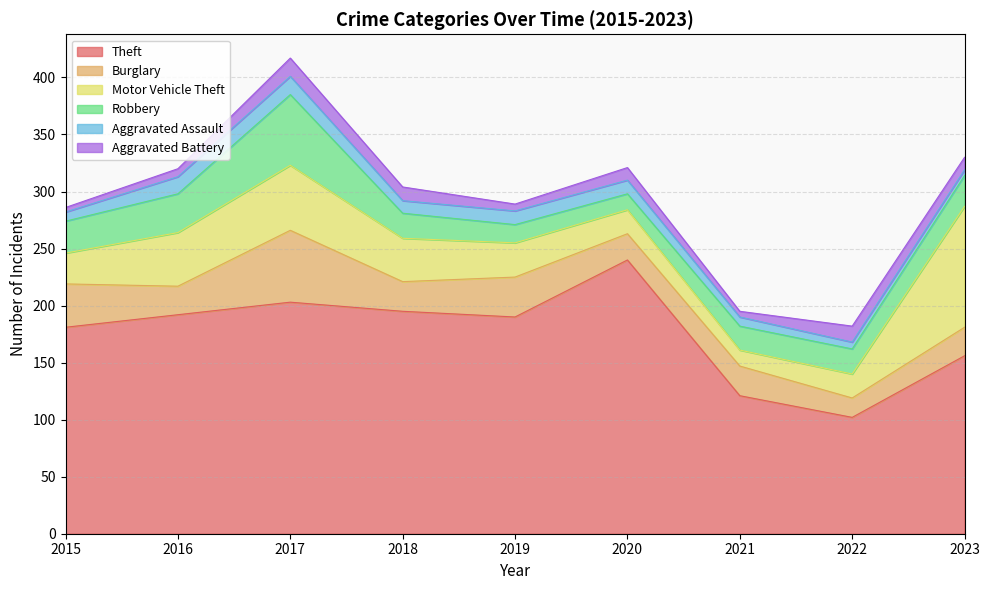

Rank the series at 2018 from lowest to highest value.

Aggravated Assault, Aggravated Battery, Robbery, Burglary, Motor Vehicle Theft, Theft